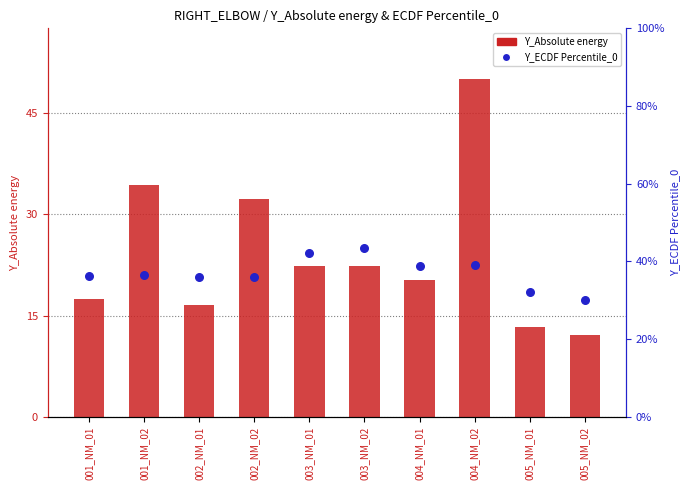

What are all the series names shown in the legend?

Y_Absolute energy, Y_ECDF Percentile_0